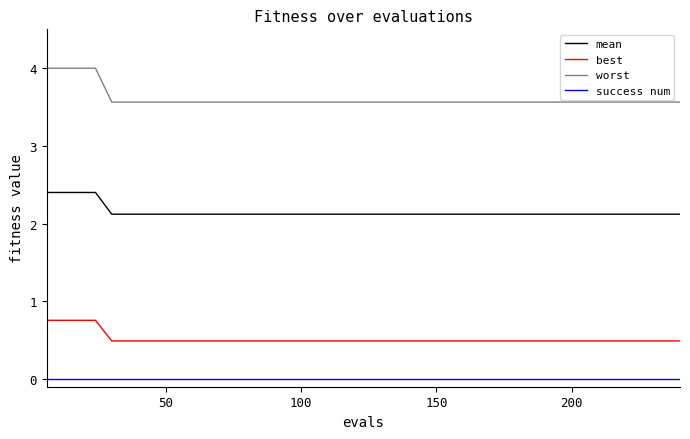

What is the average value of the best series?

0.5